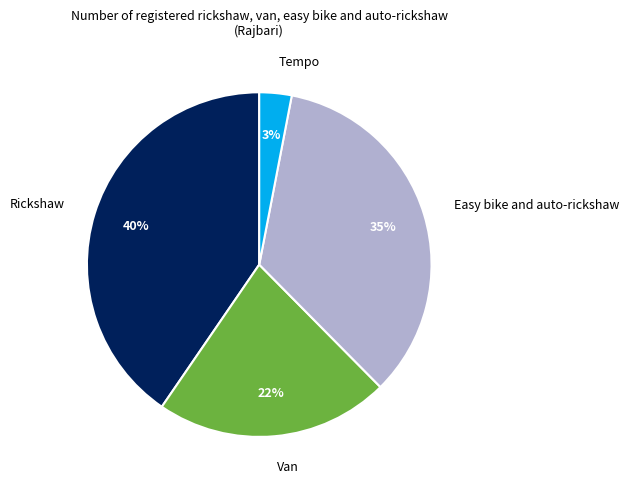

Which slice is the smallest?

Tempo